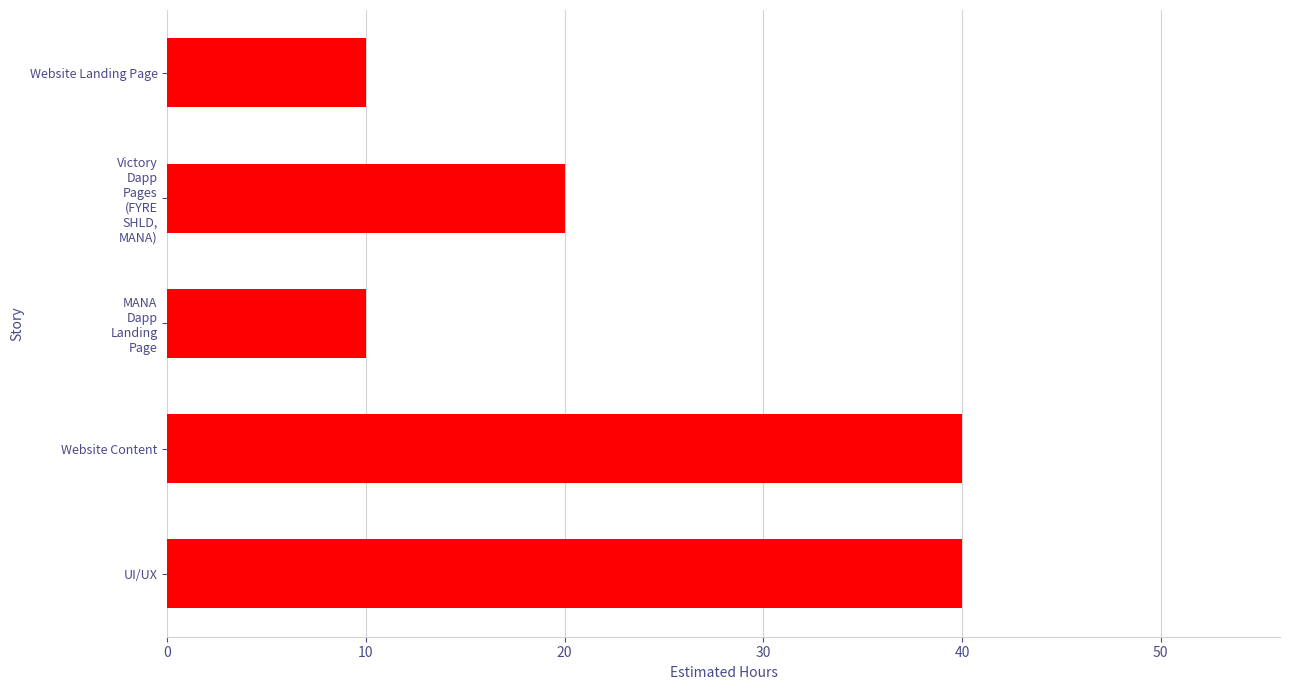

What is the difference between the maximum and minimum values?

30